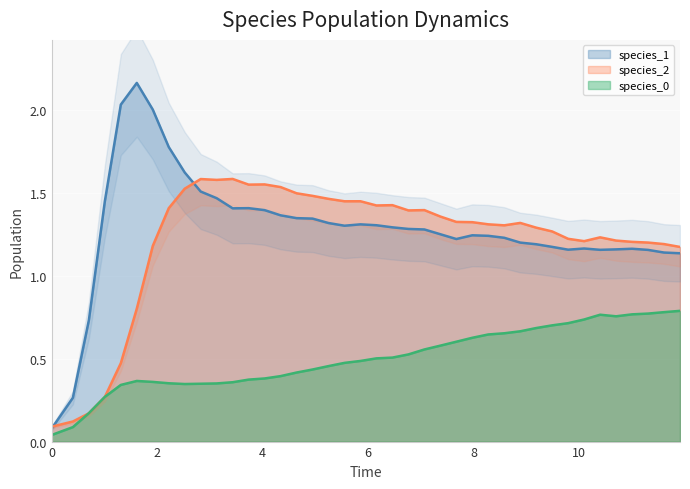

How many interior local valleys does the species_0 series have?

2